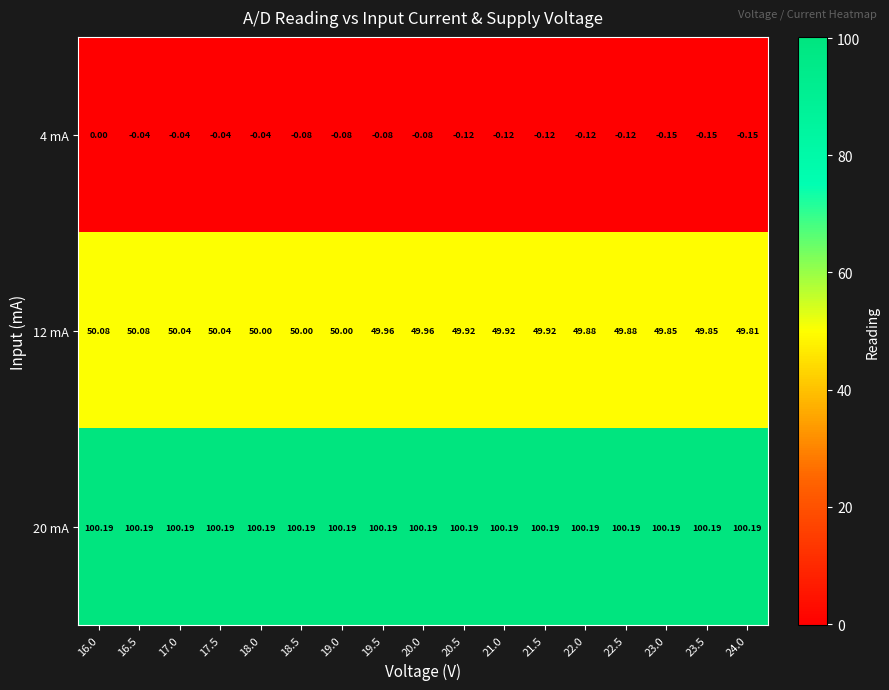

What is the total value across all series at 21.5?

150.0